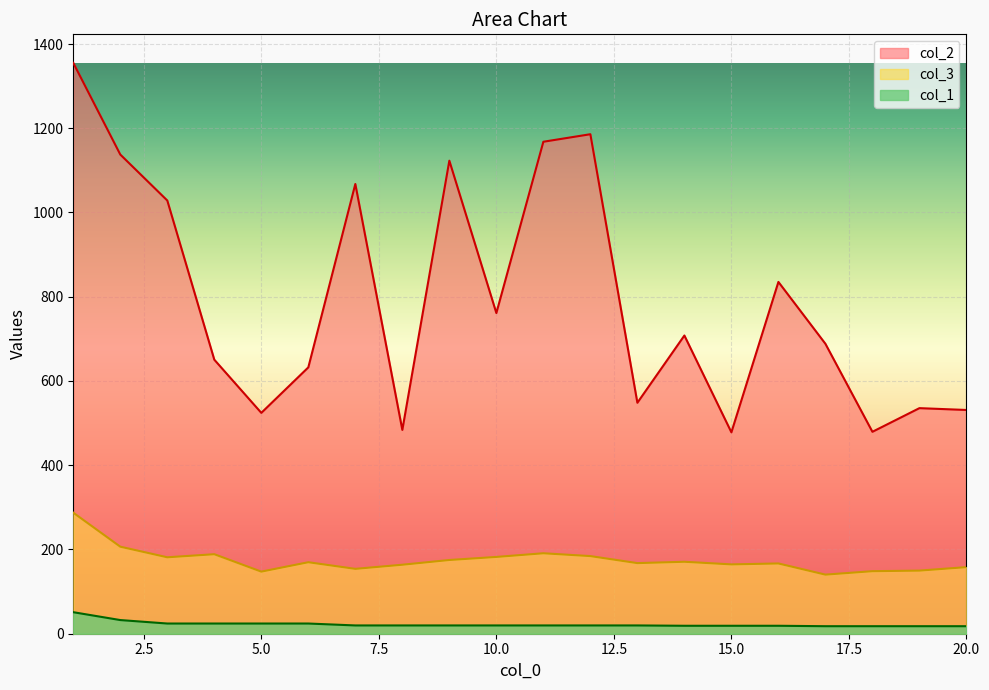

What is the difference between the highest and lowest values at 15.0?

459.2